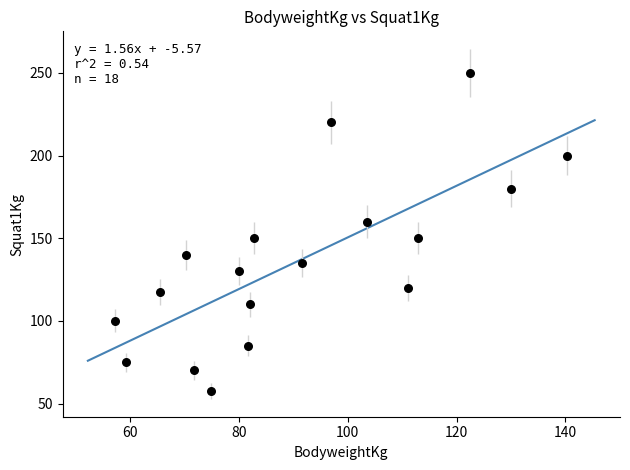

What is the range of Y values (max minus min)?

192.5